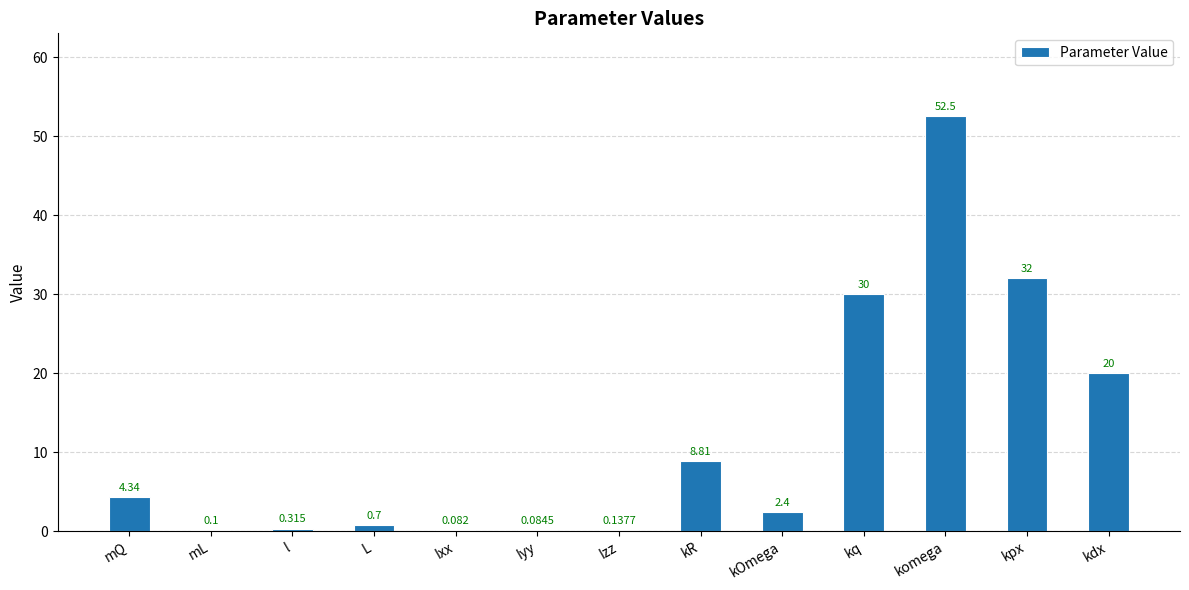

What is the average value?

11.7